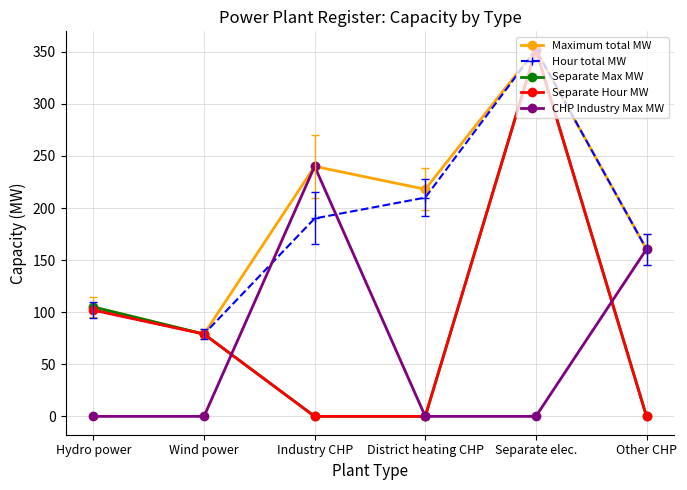

Is the value of CHP Industry Max MW at Hydro power greater than the value of Hour total MW at Industry CHP?

No